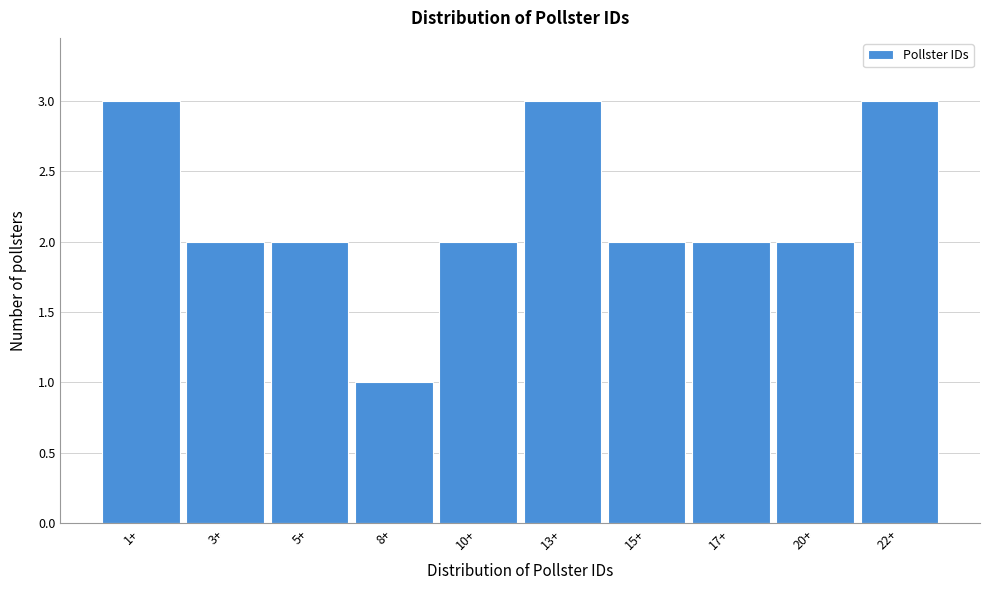

Reading left to right, extract all data points from this chart.

1+=3	3+=2	5+=2	8+=1	10+=2	13+=3	15+=2	17+=2	20+=2	22+=3